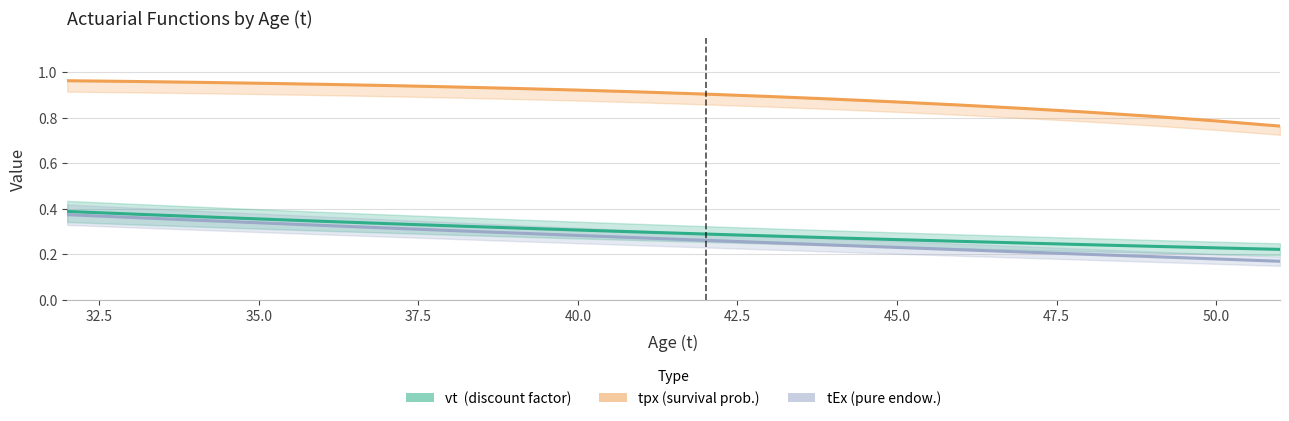

True or false: tpx (survival prob.) and tEx (pure endow.) cross at least once.

False